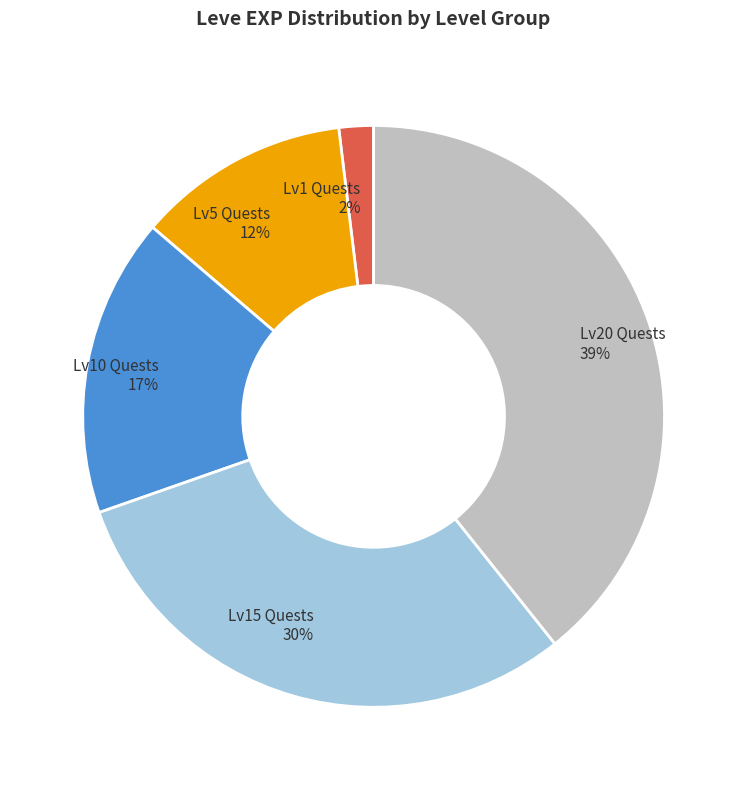

To the nearest percent, what is the average slice percentage?

20%